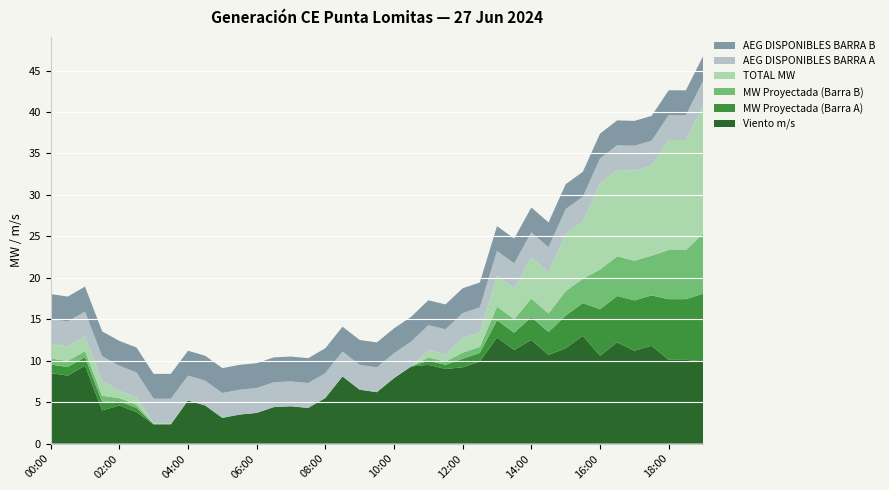

Reading left to right, extract all data points from this chart.

Viento m/s: 00:00=8.5	00:30=8.2	01:00=9.4	01:30=4.0	02:00=4.6	02:30=3.8	03:00=2.3	03:30=2.3	04:00=5.2	04:30=4.6	05:00=3.1	05:30=3.5	06:00=3.7	06:30=4.4	07:00=4.5	07:30=4.3	08:00=5.5	08:30=8.1	09:00=6.5	09:30=6.2	10:00=7.9	10:30=9.3	11:00=9.5	11:30=9.0	12:00=9.2	12:30=9.9	13:00=12.8	13:30=11.3	14:00=12.5	14:30=10.7	15:00=11.5	15:30=13.0	16:00=10.6	16:30=12.2	17:00=11.2	17:30=11.8	18:00=10.1	18:30=10.1	19:00=9.9
MW Proyectada (Barra A): 00:00=1.0	00:30=1.0	01:00=1.0	01:30=1.0	02:00=0.5	02:30=0.5	03:00=0.1	03:30=0.1	04:00=0.0	04:30=0.0	05:00=0.0	05:30=0.0	06:00=0.0	06:30=0.0	07:00=0.0	07:30=0.0	08:00=0.0	08:30=0.0	09:00=0.0	09:30=0.0	10:00=0.0	10:30=0.0	11:00=0.5	11:30=0.5	12:00=1.0	12:30=1.0	13:00=2.1	13:30=2.1	14:00=2.8	14:30=2.8	15:00=3.9	15:30=3.9	16:00=5.6	16:30=5.6	17:00=6.1	17:30=6.1	18:00=7.3	18:30=7.3	19:00=8.2
MW Proyectada (Barra B): 00:00=0.7	00:30=0.7	01:00=0.7	01:30=0.7	02:00=0.4	02:30=0.4	03:00=0.0	03:30=0.0	04:00=0.0	04:30=0.0	05:00=0.0	05:30=0.0	06:00=0.0	06:30=0.0	07:00=0.0	07:30=0.0	08:00=0.0	08:30=0.0	09:00=0.0	09:30=0.0	10:00=0.0	10:30=0.0	11:00=0.4	11:30=0.4	12:00=0.7	12:30=0.7	13:00=1.6	13:30=1.6	14:00=2.2	14:30=2.2	15:00=2.9	15:30=2.9	16:00=4.8	16:30=4.8	17:00=4.8	17:30=4.8	18:00=5.9	18:30=5.9	19:00=7.2
TOTAL MW: 00:00=1.8	00:30=1.8	01:00=1.8	01:30=1.8	02:00=0.9	02:30=0.9	03:00=0.1	03:30=0.1	04:00=0.0	04:30=0.0	05:00=0.0	05:30=0.0	06:00=0.0	06:30=0.0	07:00=0.0	07:30=0.0	08:00=0.0	08:30=0.0	09:00=0.0	09:30=0.0	10:00=0.0	10:30=0.0	11:00=0.9	11:30=0.9	12:00=1.8	12:30=1.8	13:00=3.7	13:30=3.7	14:00=5.0	14:30=5.0	15:00=6.9	15:30=6.9	16:00=10.4	16:30=10.4	17:00=10.9	17:30=10.9	18:00=13.3	18:30=13.3	19:00=15.4
AEG DISPONIBLES BARRA A: 00:00=3.0	00:30=3.0	01:00=3.0	01:30=3.0	02:00=3.0	02:30=3.0	03:00=3.0	03:30=3.0	04:00=3.0	04:30=3.0	05:00=3.0	05:30=3.0	06:00=3.0	06:30=3.0	07:00=3.0	07:30=3.0	08:00=3.0	08:30=3.0	09:00=3.0	09:30=3.0	10:00=3.0	10:30=3.0	11:00=3.0	11:30=3.0	12:00=3.0	12:30=3.0	13:00=3.0	13:30=3.0	14:00=3.0	14:30=3.0	15:00=3.0	15:30=3.0	16:00=3.0	16:30=3.0	17:00=3.0	17:30=3.0	18:00=3.0	18:30=3.0	19:00=3.0
AEG DISPONIBLES BARRA B: 00:00=3.0	00:30=3.0	01:00=3.0	01:30=3.0	02:00=3.0	02:30=3.0	03:00=3.0	03:30=3.0	04:00=3.0	04:30=3.0	05:00=3.0	05:30=3.0	06:00=3.0	06:30=3.0	07:00=3.0	07:30=3.0	08:00=3.0	08:30=3.0	09:00=3.0	09:30=3.0	10:00=3.0	10:30=3.0	11:00=3.0	11:30=3.0	12:00=3.0	12:30=3.0	13:00=3.0	13:30=3.0	14:00=3.0	14:30=3.0	15:00=3.0	15:30=3.0	16:00=3.0	16:30=3.0	17:00=3.0	17:30=3.0	18:00=3.0	18:30=3.0	19:00=3.0